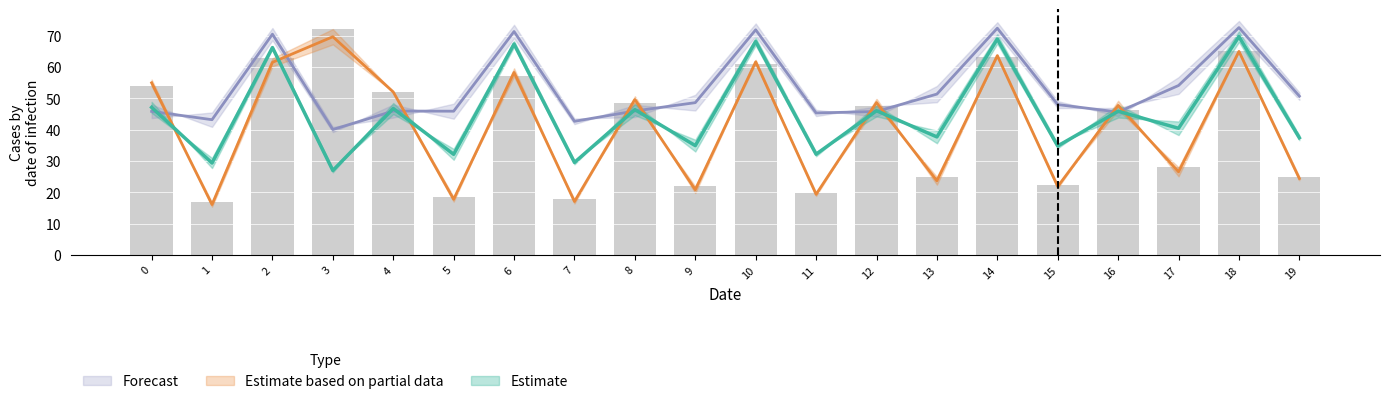

True or false: Estimate_row1 has a value of 16.2 at 0.

False